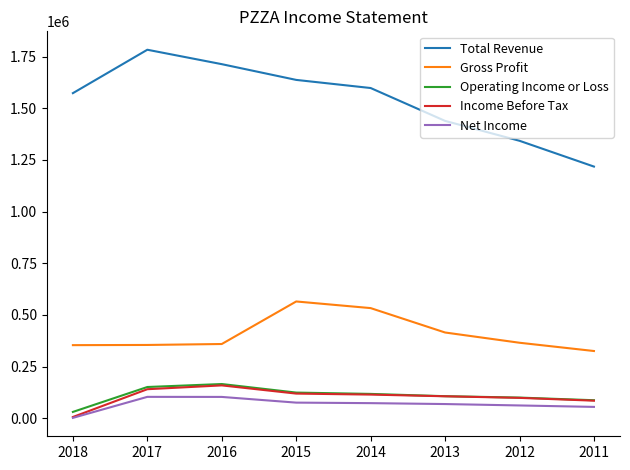

The value of Income Before Tax at 2015 is 43107. True or false?

False